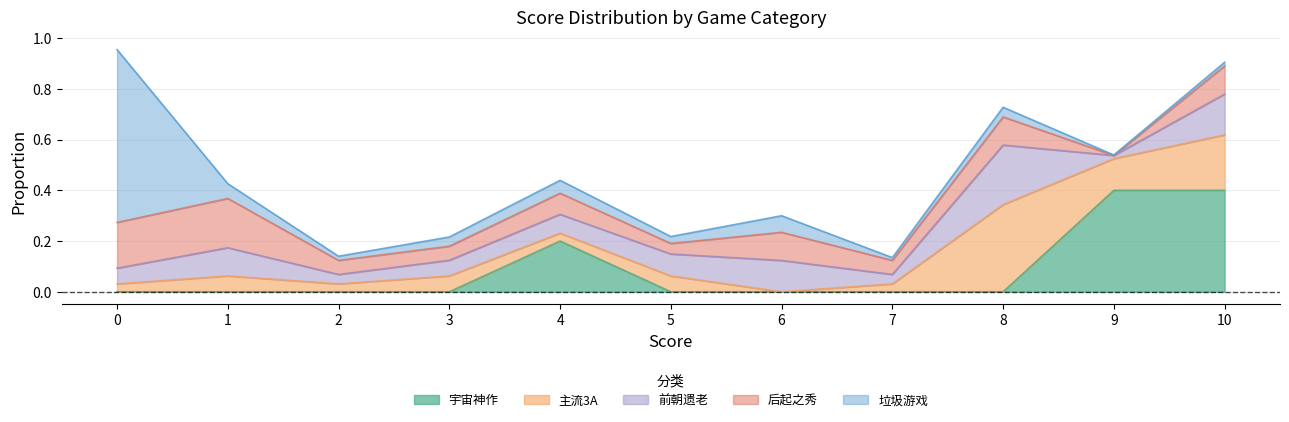

True or false: 后起之秀 has more than 1 interior local peaks.

True